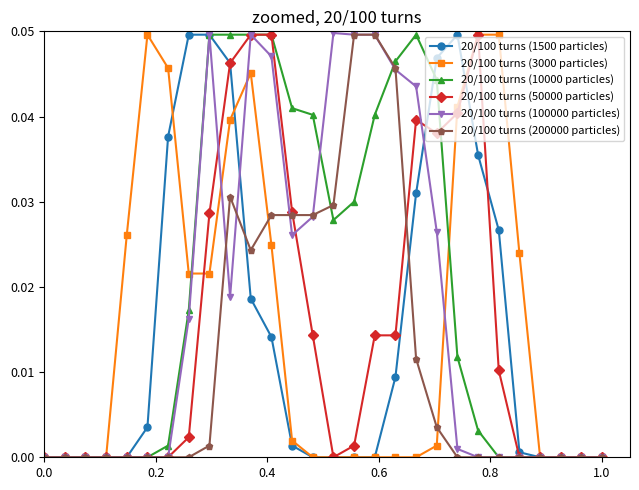

True or false: 20/100 turns (1500 particles) has more than 0 points higher than both neighbors.

True